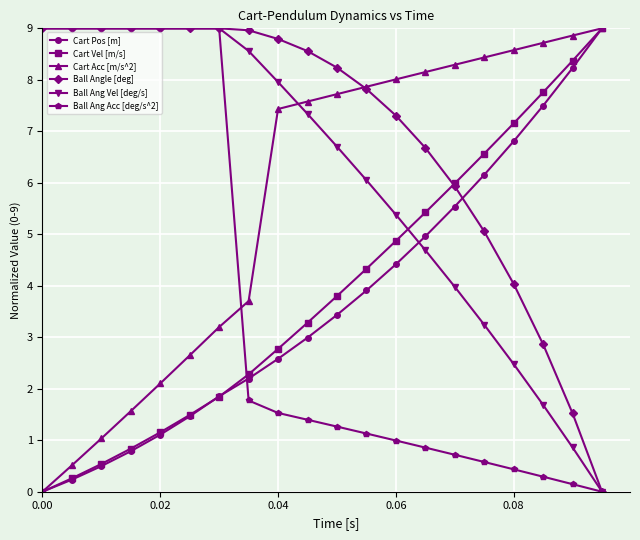

What is the highest value of the Cart Acc [m/s^2] series?

9.0